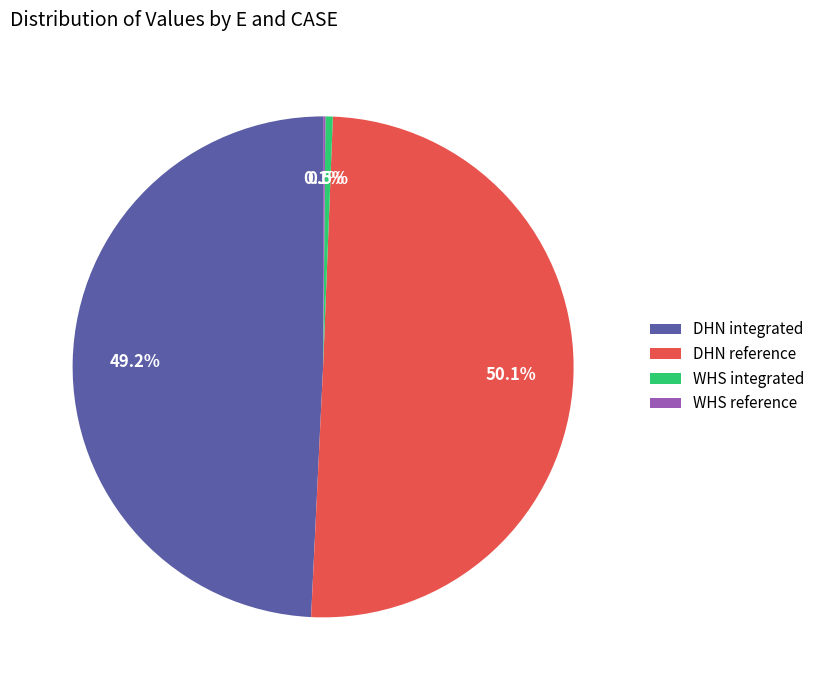

Approximately how many times larger is the value at DHN integrated compared to DHN reference?

1.0